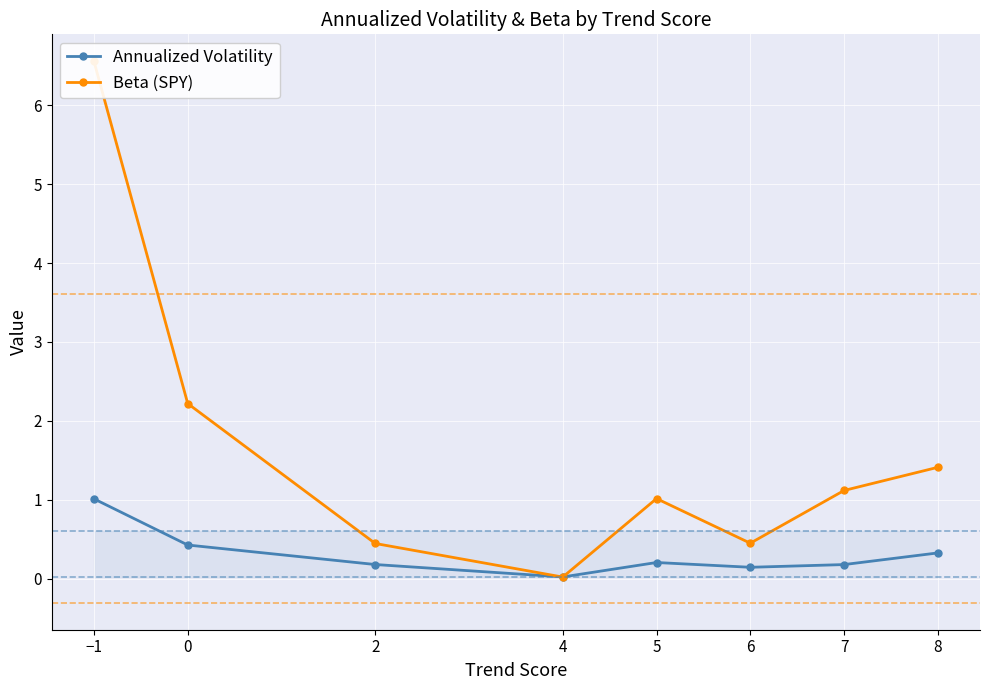

List the series in order of their overall mean, highest first.

Beta (SPY), Annualized Volatility